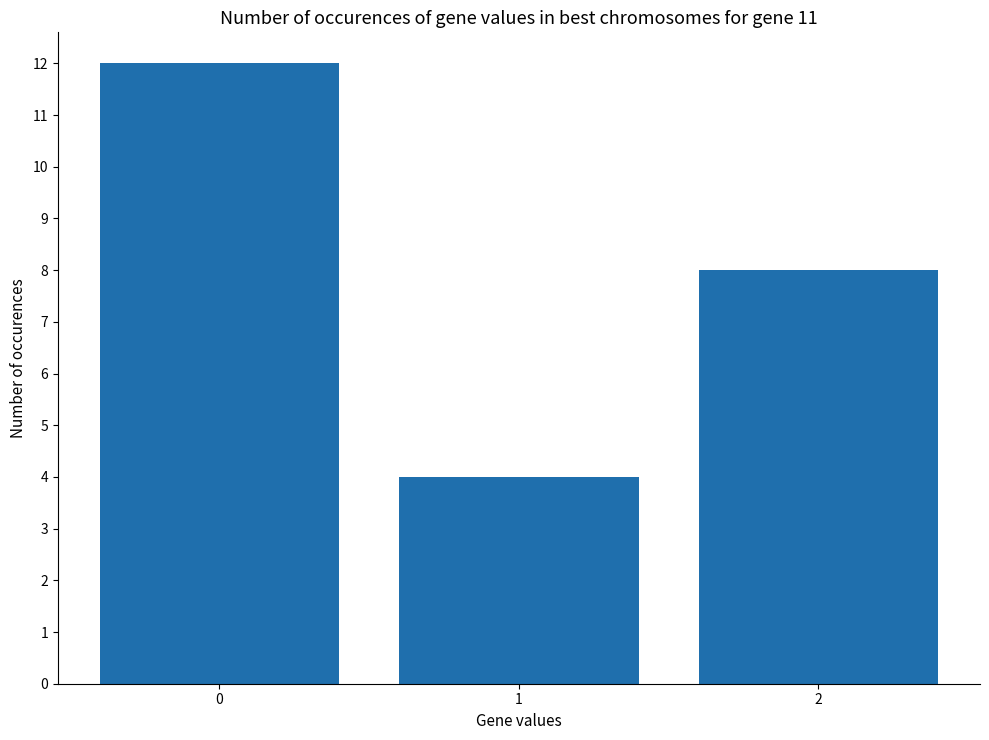

True or false: the data shows 12 at 0.

True